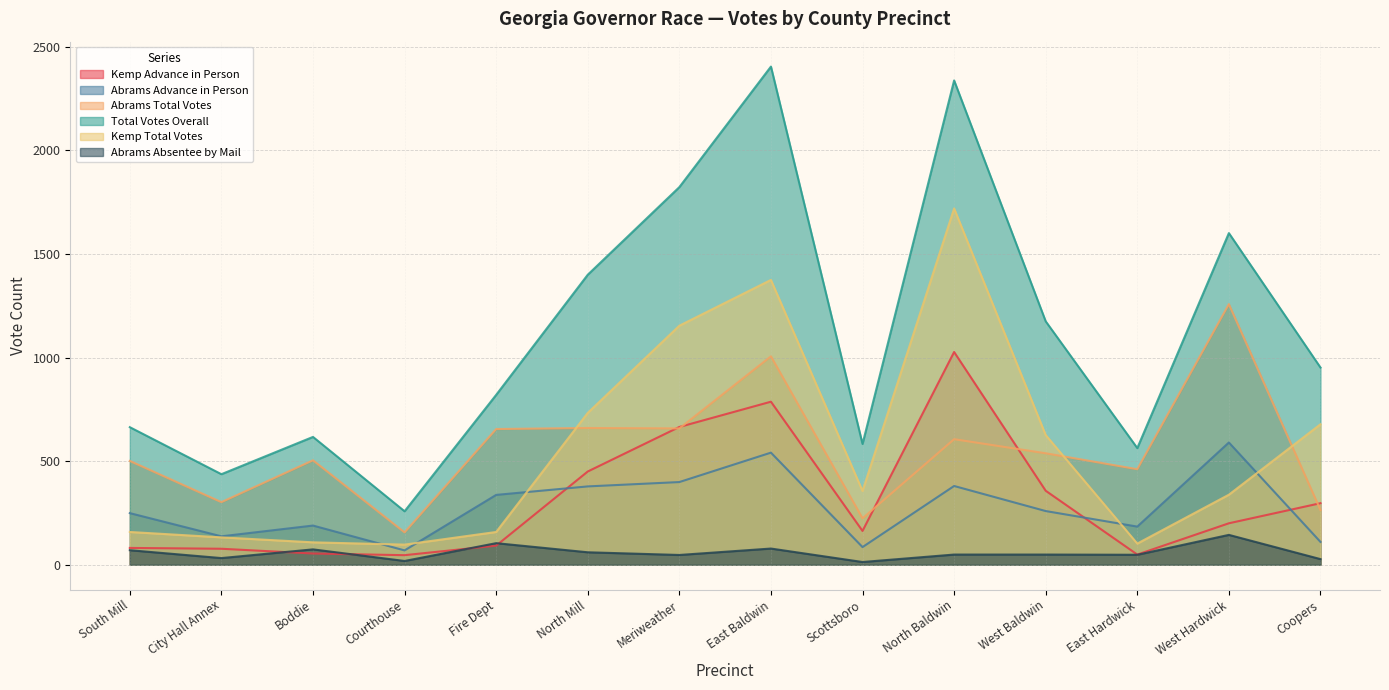

True or false: Total Votes Overall has more than 1 interior local peaks.

True